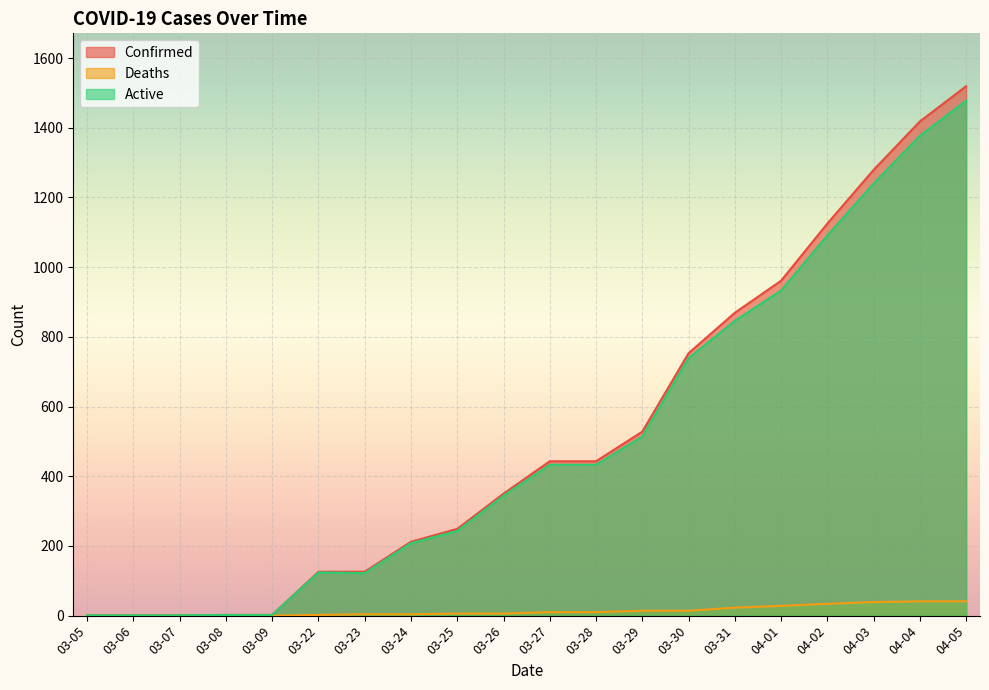

How many data points in Confirmed are less than 443?

10